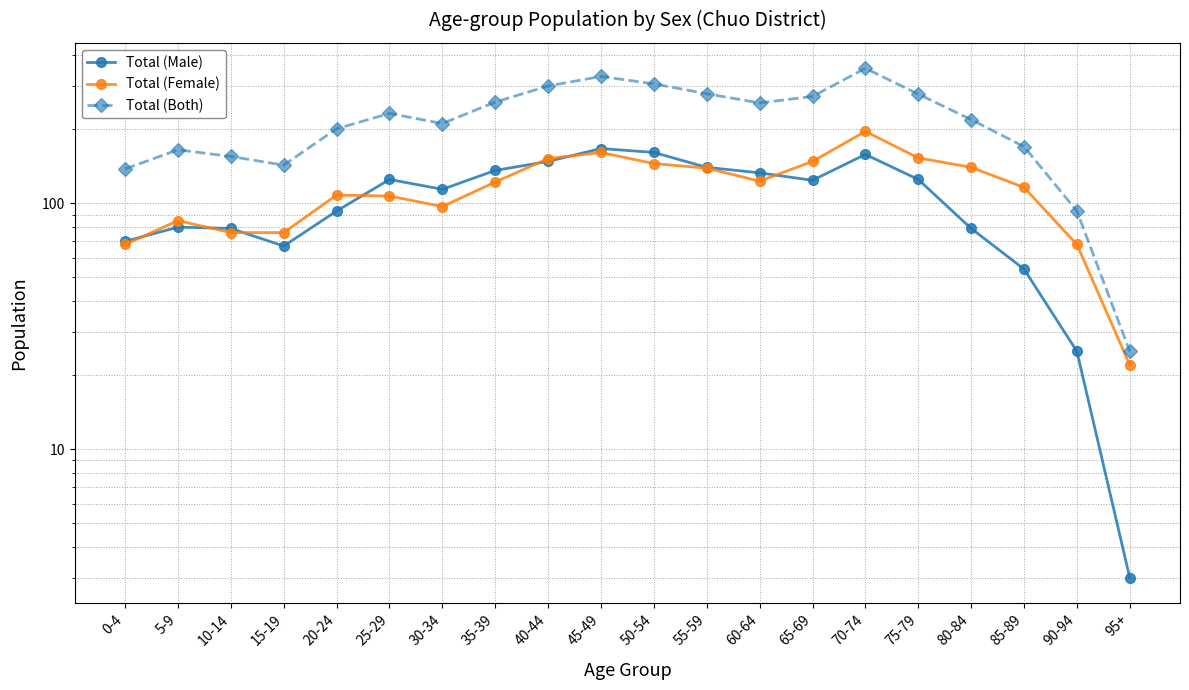

Reading left to right, what are all the values shown in this chart?

Total (Male): 0-4=70	5-9=80	10-14=79	15-19=67	20-24=93	25-29=125	30-34=114	35-39=136	40-44=148	45-49=167	50-54=161	55-59=140	60-64=133	65-69=124	70-74=158	75-79=125	80-84=79	85-89=54	90-94=25	95+=3
Total (Female): 0-4=68	5-9=85	10-14=76	15-19=76	20-24=108	25-29=107	30-34=97	35-39=122	40-44=152	45-49=161	50-54=145	55-59=139	60-64=123	65-69=148	70-74=196	75-79=153	80-84=140	85-89=116	90-94=68	95+=22
Total (Both): 0-4=138	5-9=165	10-14=155	15-19=143	20-24=201	25-29=232	30-34=211	35-39=258	40-44=300	45-49=328	50-54=306	55-59=279	60-64=256	65-69=272	70-74=354	75-79=278	80-84=219	85-89=170	90-94=93	95+=25